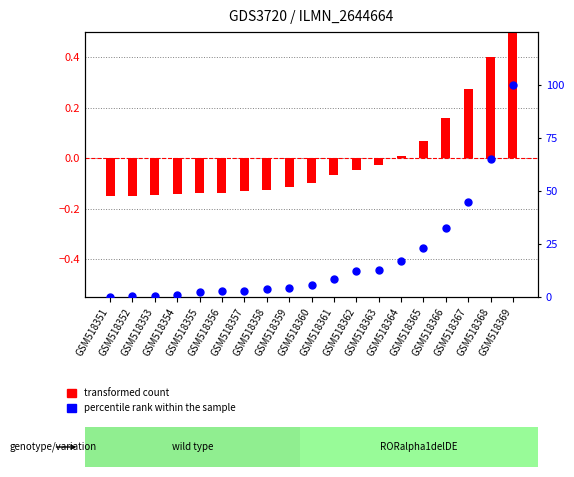

Which series has the widest spread of Y values?

percentile rank within the sample